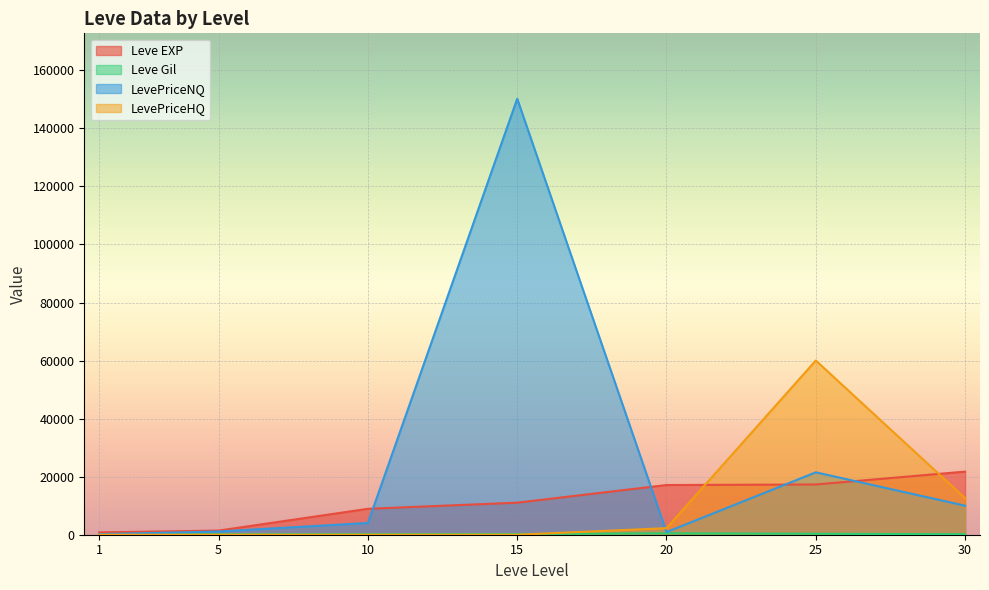

Reading left to right, transcribe all the data shown in this chart.

Leve EXP: 1=800.0	5=1420.0	10=8930.0	15=11040.0	20=17120.0	25=17310.0	30=21740.0
Leve Gil: 1=113.0	5=169.0	10=169.0	15=230.0	20=485.0	25=326.0	30=175.0
LevePriceNQ: 1=206.3	5=1105.7	10=4053.6	15=150216.0	20=900.0	25=21497.5	30=10000.0
LevePriceHQ: 1=0.0	5=0.0	10=0.0	15=0.0	20=2260.0	25=60023.1	30=12606.2